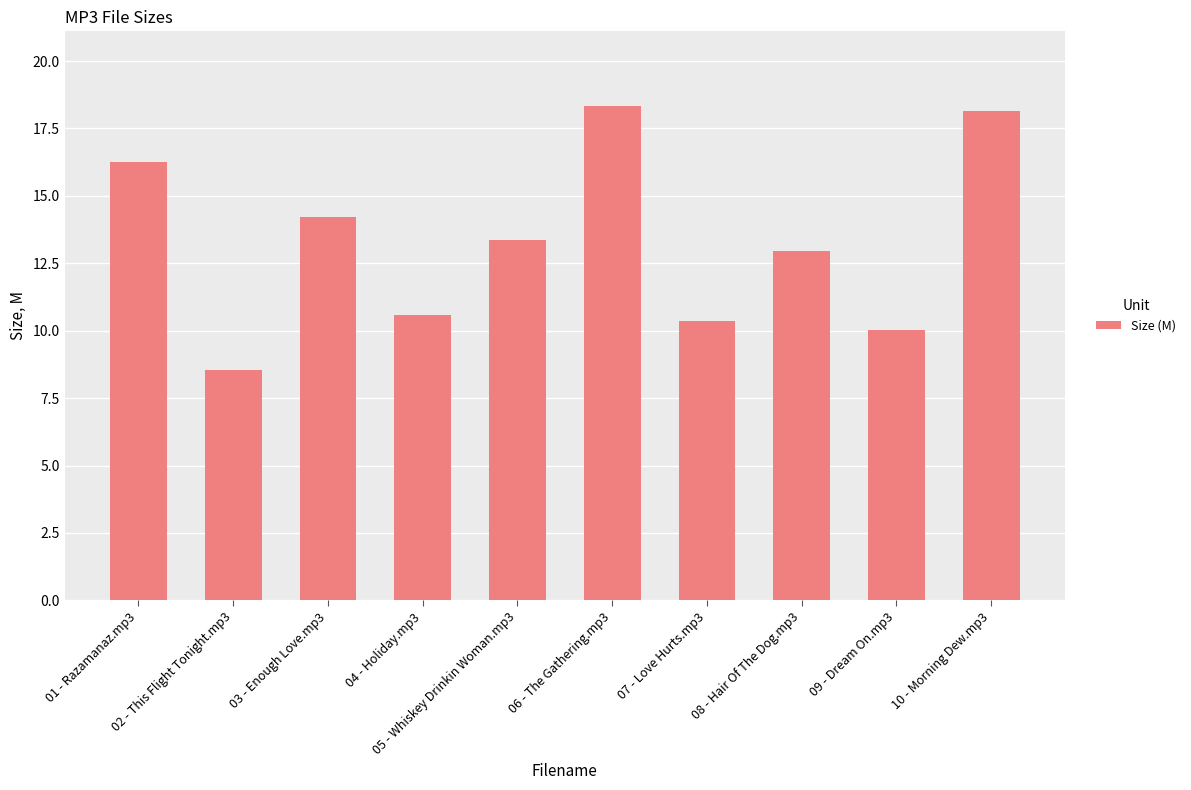

What is the difference between the values at 06 - The Gathering.mp3 and 05 - Whiskey Drinkin Woman.mp3?

5.0